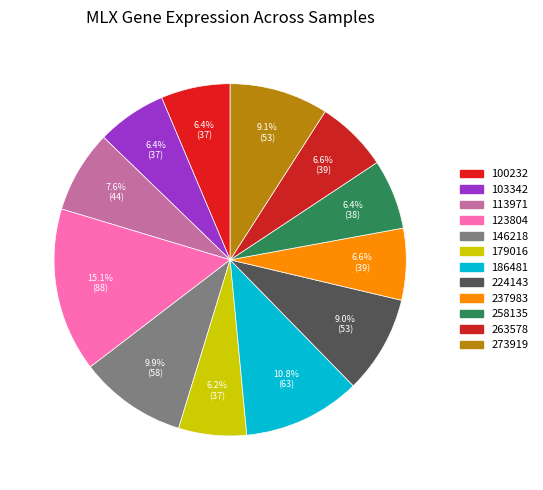

How many slices are in this pie chart?

12